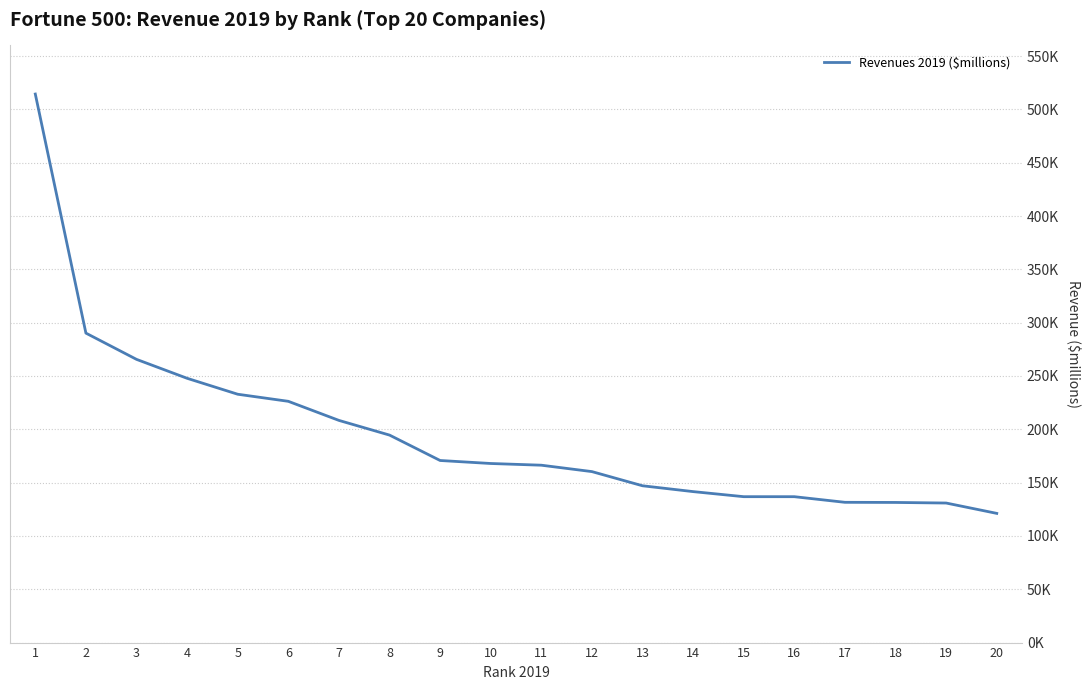

Does the chart have visible grid lines?

Yes